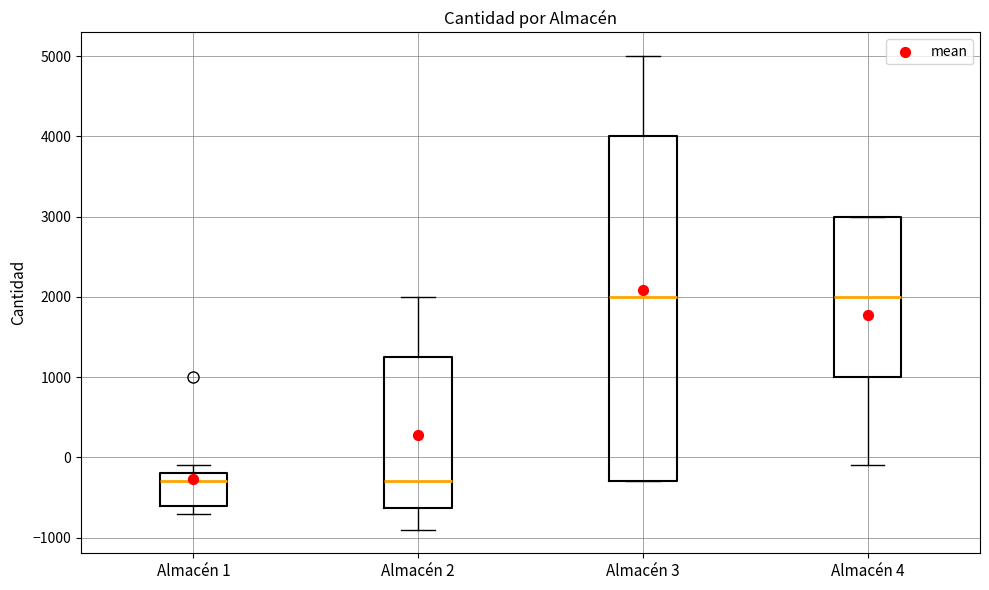

Reading left to right, read every box against the y-axis: the position of its median line, the range the box covers, and the ends of its whiskers. The values are not printed on the chart, so give them approximately, as read against the axis.

Almacén 1: median -300, box -600 to -200, whiskers -700 to -100
Almacén 2: median -300, box -600 to 1300, whiskers -900 to 2000
Almacén 3: median 2000, box -300 to 4000, whiskers -300 to 5000
Almacén 4: median 2000, box 1000 to 3000, whiskers -100 to 3000